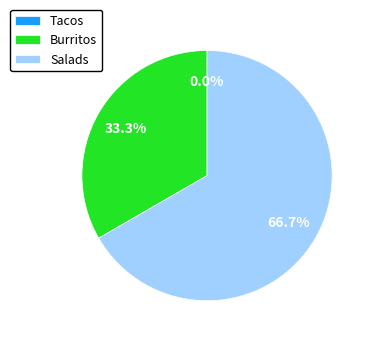

Is Burritos the majority of the pie?

No